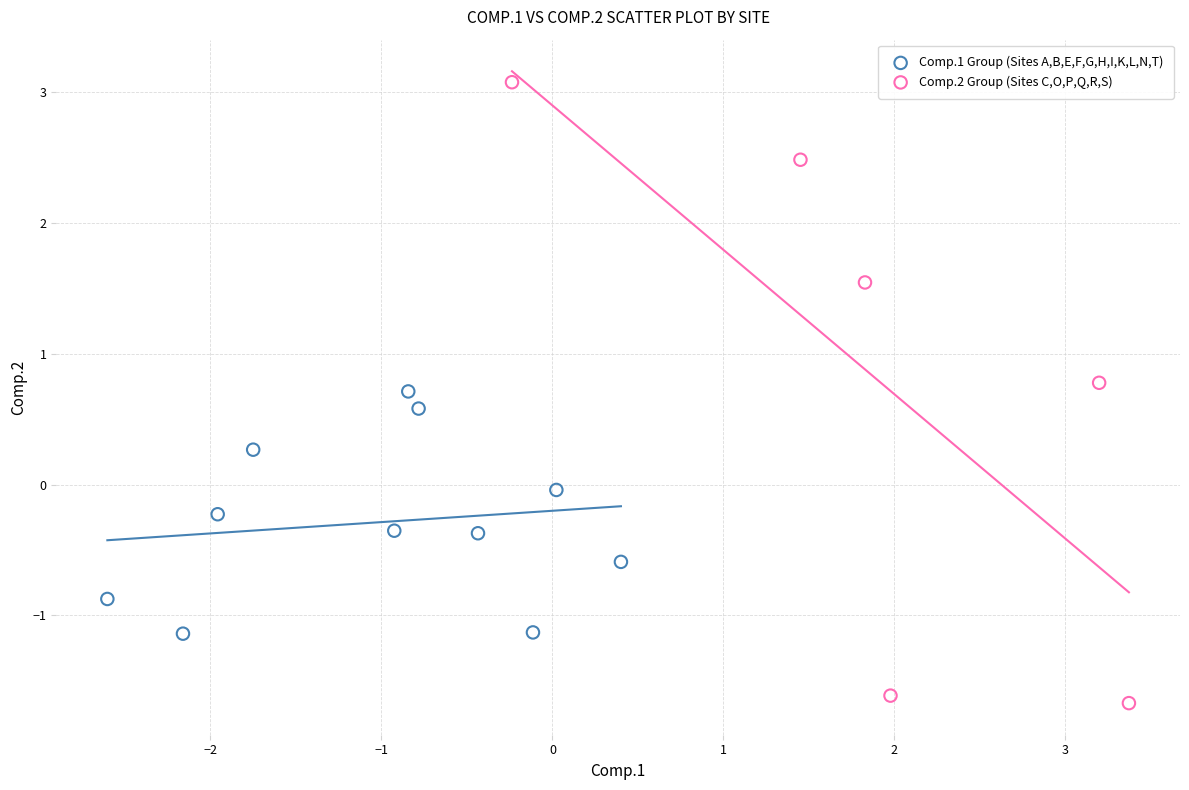

Which series reaches the maximum Y coordinate?

Comp.2 Group (Sites C,O,P,Q,R,S)